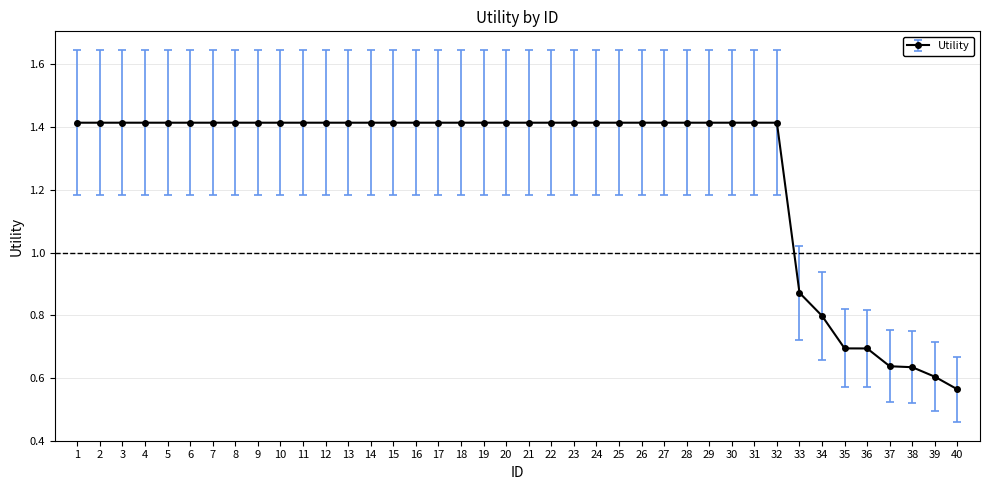

Which category has the lowest value across all series?

40